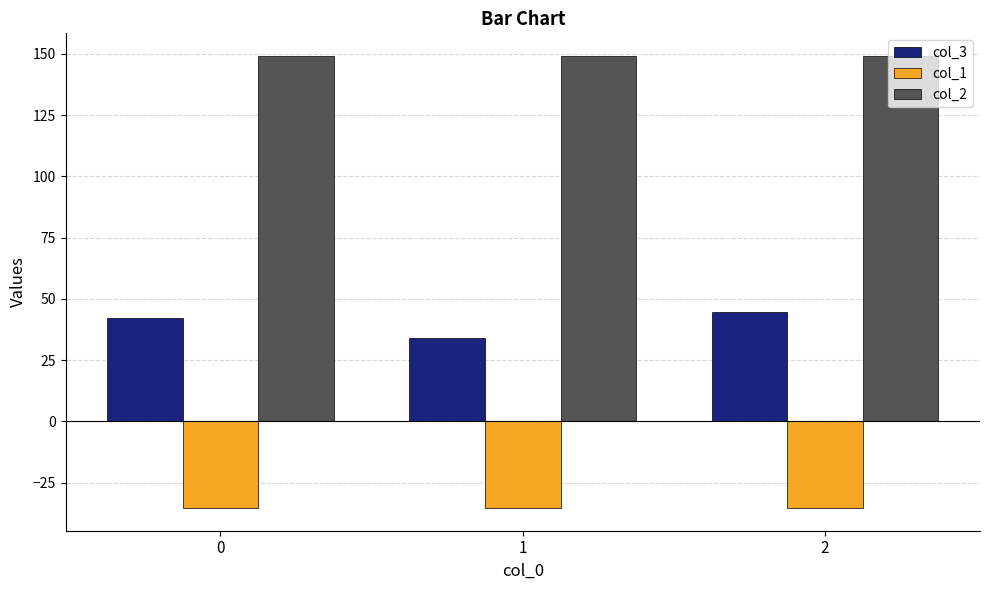

What is the sum of all col_2 values?

447.5